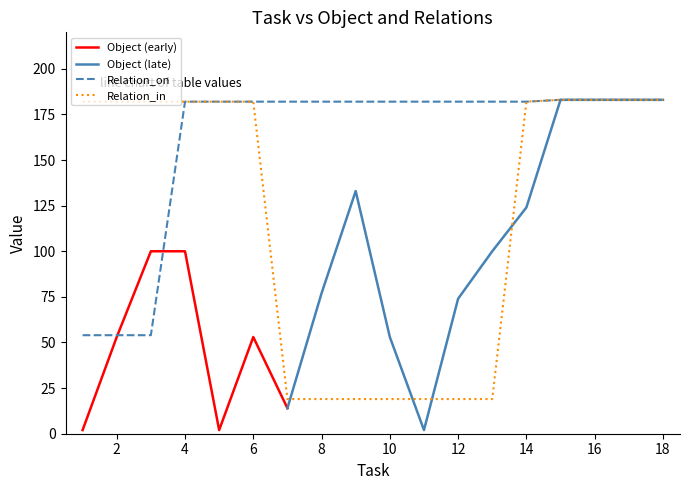

Where is Relation_on nearest to the value 118?

1